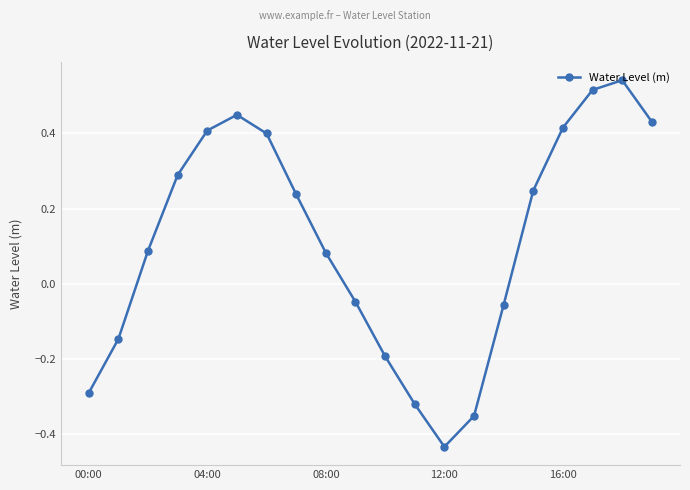

What is the difference between the second highest and second lowest values?

0.9